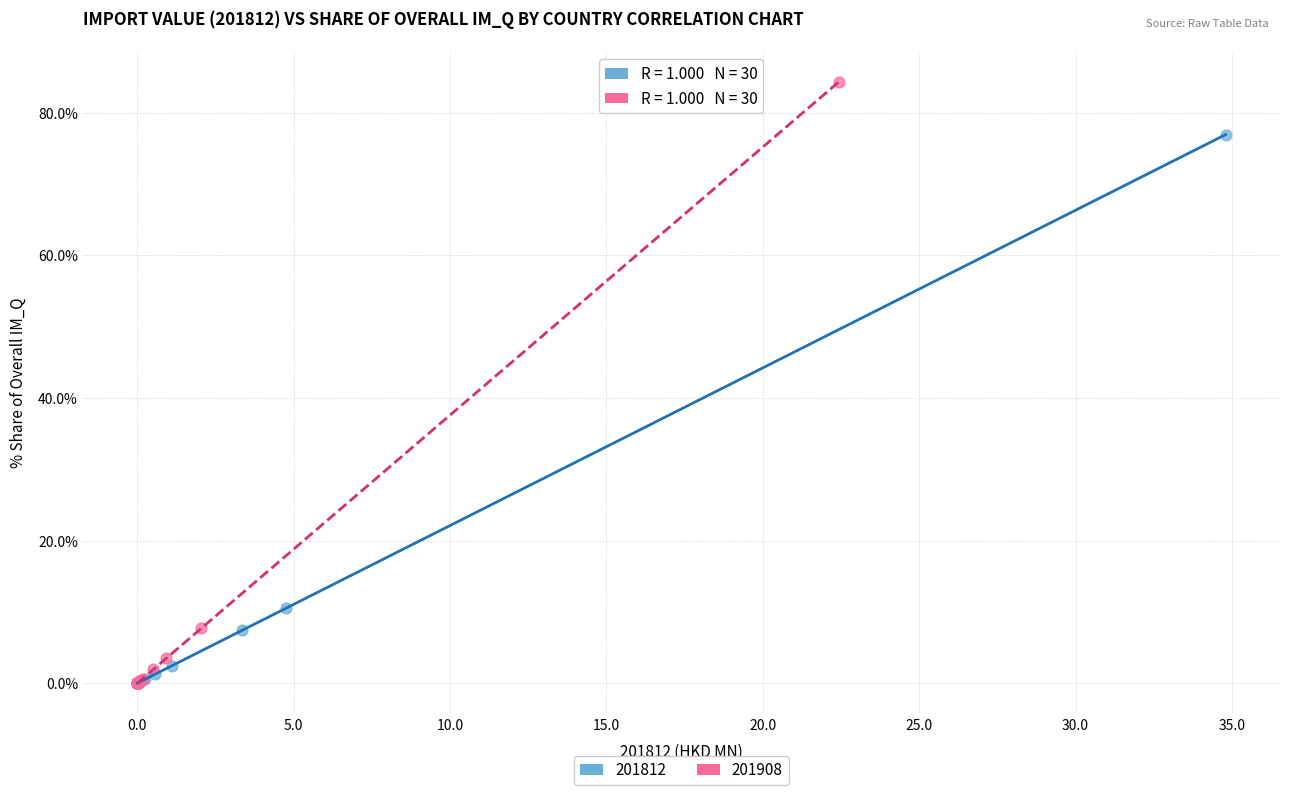

Which series reaches the maximum Y coordinate?

201908